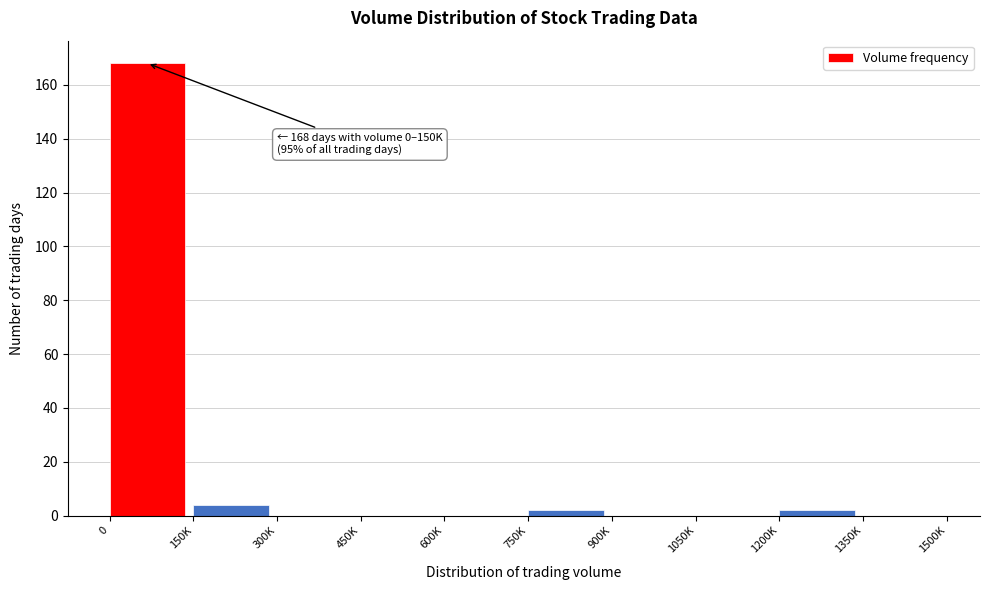

Reading right to left, transcribe all the data shown in this chart.

1350K=0	1200K=2	1050K=0	900K=0	750K=2	600K=0	450K=0	300K=0	150K=4	0=168